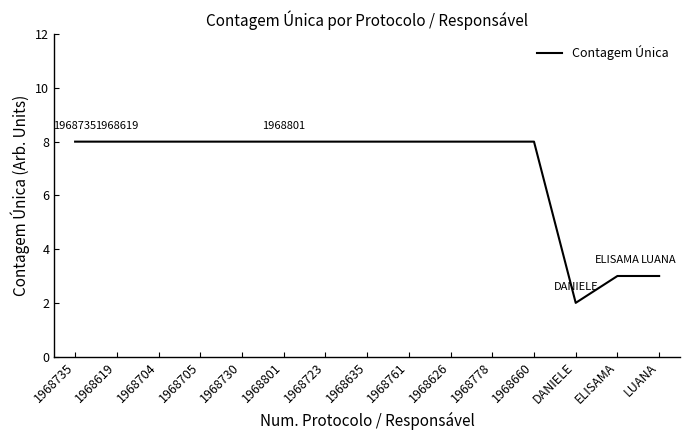

Reading left to right, list all the values displayed in this chart.

8	8	8	8	8	8	8	8	8	8	8	8	2	3	3